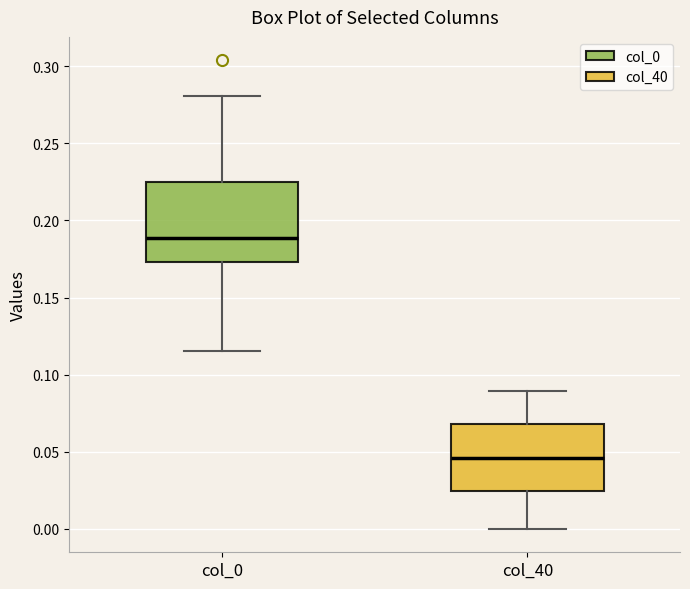

Reading left to right, read every box against the y-axis: the position of its median line, the range the box covers, and the ends of its whiskers. The values are not printed on the chart, so give them approximately, as read against the axis.

col_0: median 0.190, box 0.175 to 0.225, whiskers 0.115 to 0.280
col_40: median 0.045, box 0.025 to 0.070, whiskers 0.000 to 0.090